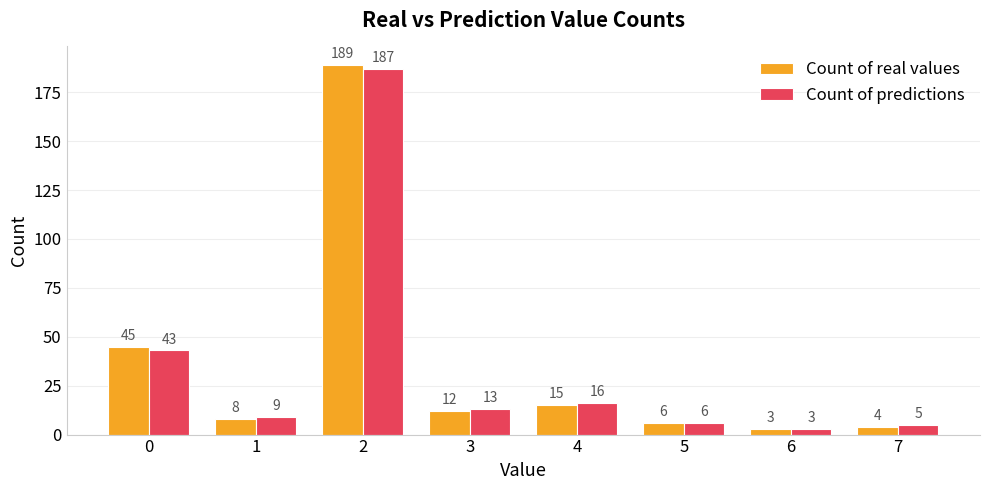

What is the spread (max minus min) of values at 4?

1